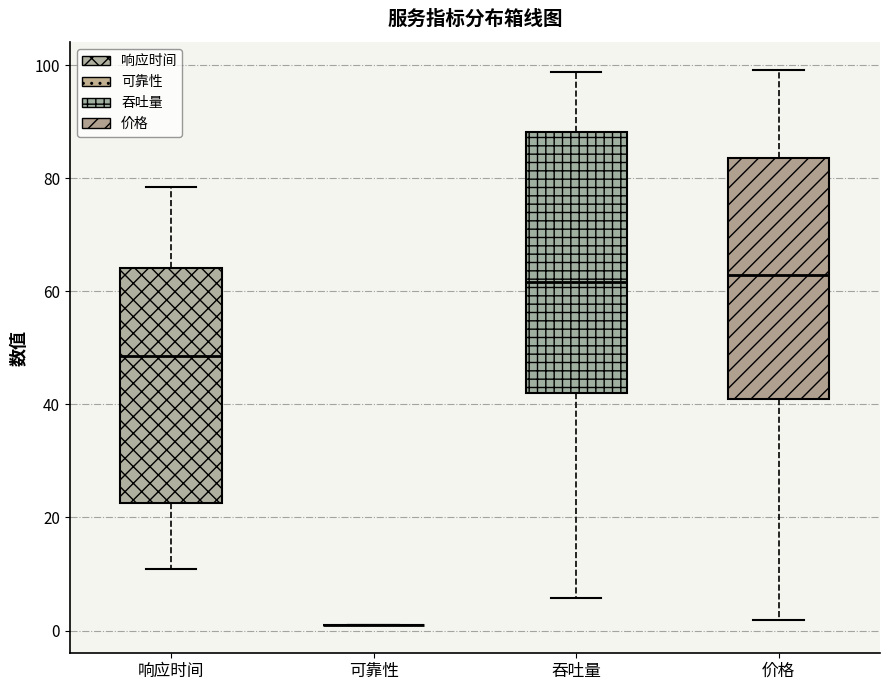

Reading left to right, transcribe this box plot: for each box, give where its median line is, the range the box spans, and where its two whiskers end, as read against the y-axis. The values are not printed on the chart, so give them approximately, as read against the axis.

响应时间: median 48, box 22 to 64, whiskers 10 to 78
可靠性: box collapsed to a line at 0, whiskers 0 to 2
吞吐量: median 62, box 42 to 88, whiskers 6 to 98
价格: median 62, box 42 to 84, whiskers 2 to 100